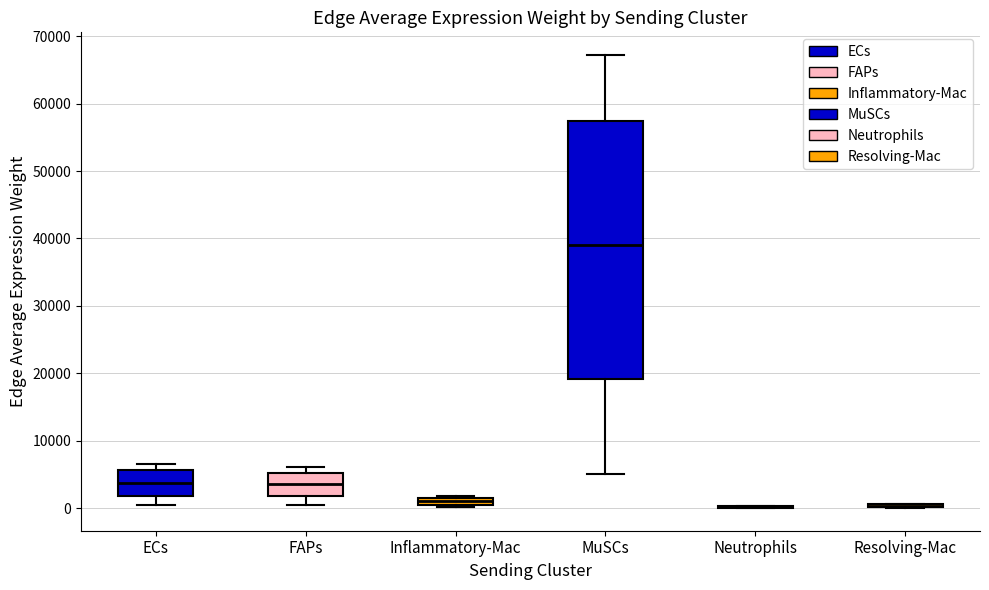

Comparing the boxes themselves (not the whiskers), which one is the tallest?

MuSCs